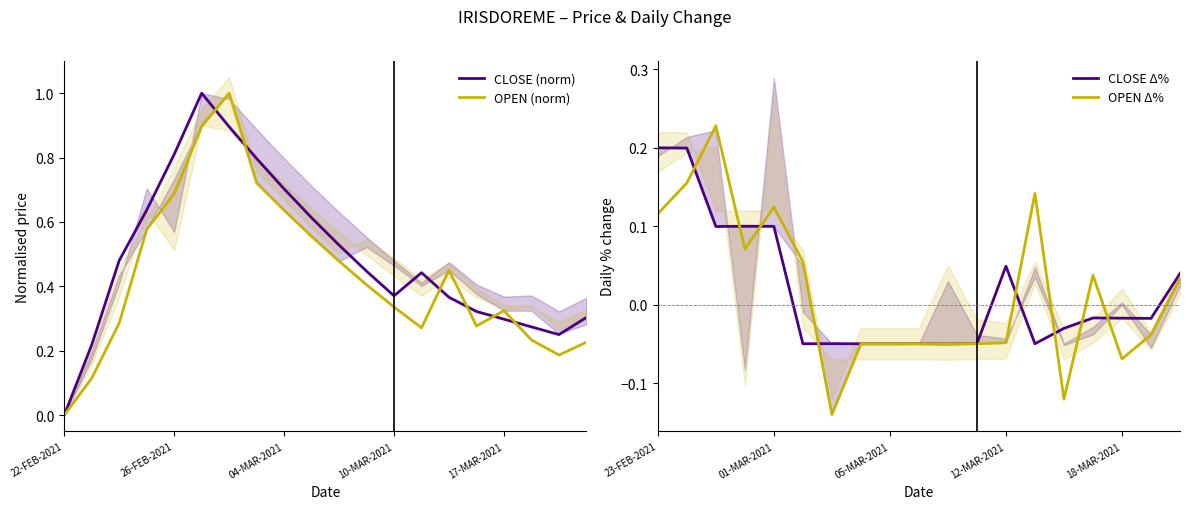

How many data points in CLOSE are above 0?

19